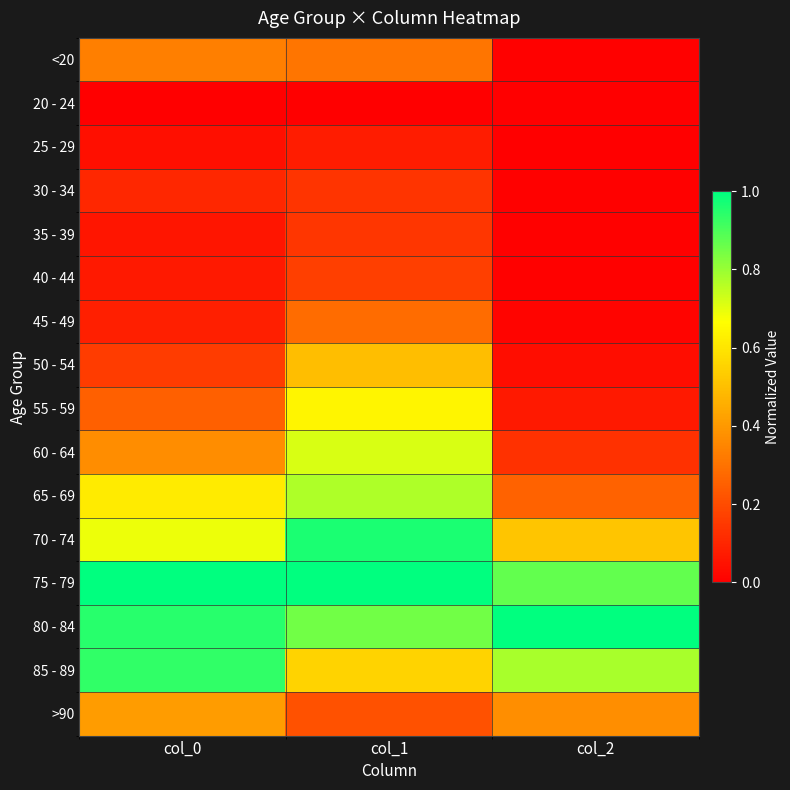

Reading left to right, list all the values displayed in this chart.

<20: col_0=0.3	col_1=0.3	col_2=0.0
20 - 24: col_0=0.0	col_1=0.0	col_2=0.0
25 - 29: col_0=0.0	col_1=0.1	col_2=0.0
30 - 34: col_0=0.1	col_1=0.1	col_2=0.0
35 - 39: col_0=0.1	col_1=0.1	col_2=0.0
40 - 44: col_0=0.1	col_1=0.2	col_2=0.0
45 - 49: col_0=0.1	col_1=0.3	col_2=0.0
50 - 54: col_0=0.2	col_1=0.5	col_2=0.0
55 - 59: col_0=0.3	col_1=0.6	col_2=0.1
60 - 64: col_0=0.4	col_1=0.7	col_2=0.1
65 - 69: col_0=0.6	col_1=0.8	col_2=0.3
70 - 74: col_0=0.7	col_1=1.0	col_2=0.5
75 - 79: col_0=1.0	col_1=1.0	col_2=0.9
80 - 84: col_0=0.9	col_1=0.9	col_2=1.0
85 - 89: col_0=0.9	col_1=0.6	col_2=0.8
>90: col_0=0.4	col_1=0.2	col_2=0.4